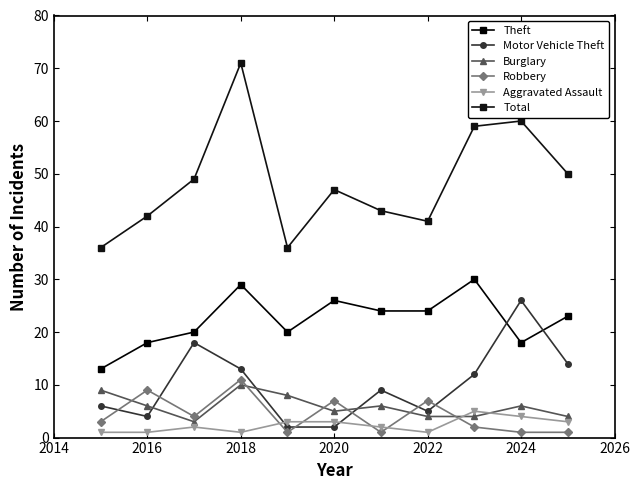

Reading left to right, what are all the values shown in this chart?

Theft: 13	18	20	29	20	26	24	24	30	18	23
Motor Vehicle Theft: 6	4	18	13	2	2	9	5	12	26	14
Burglary: 9	6	3	10	8	5	6	4	4	6	4
Robbery: 3	9	4	11	1	7	1	7	2	1	1
Aggravated Assault: 1	1	2	1	3	3	2	1	5	4	3
Total: 36	42	49	71	36	47	43	41	59	60	50